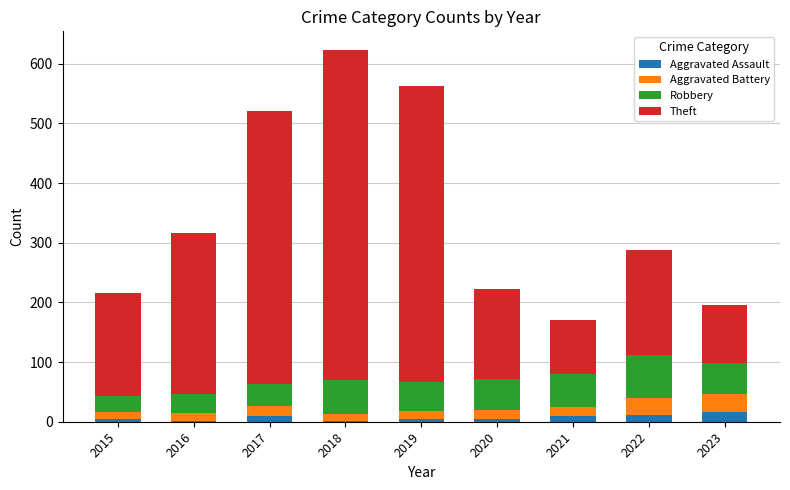

What is the difference between the maximum and minimum values in the Aggravated Assault series?

15